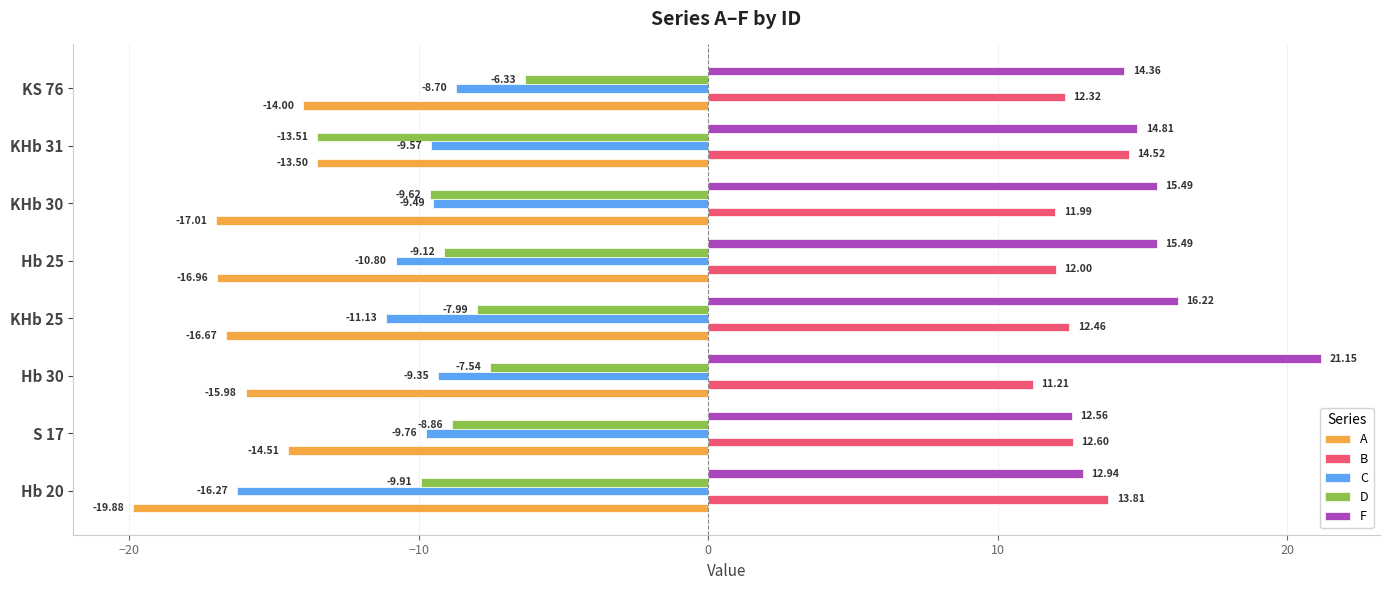

What is the spread (max minus min) of values at S 17?

27.1